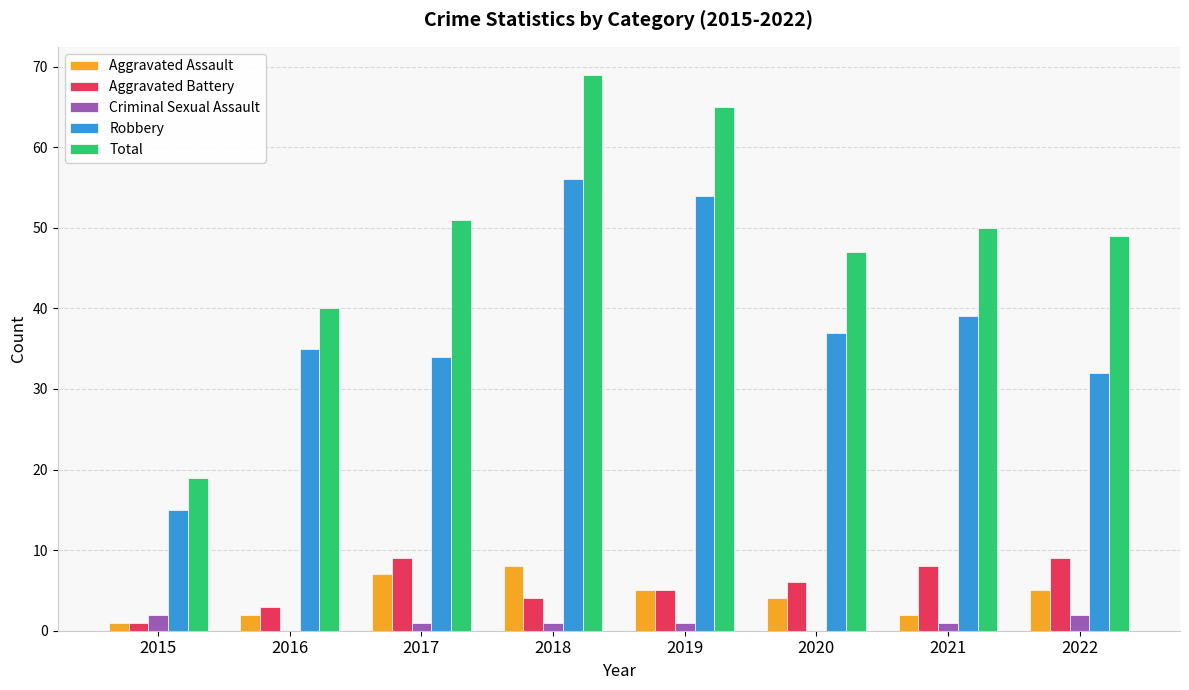

Are the bars horizontal?

No